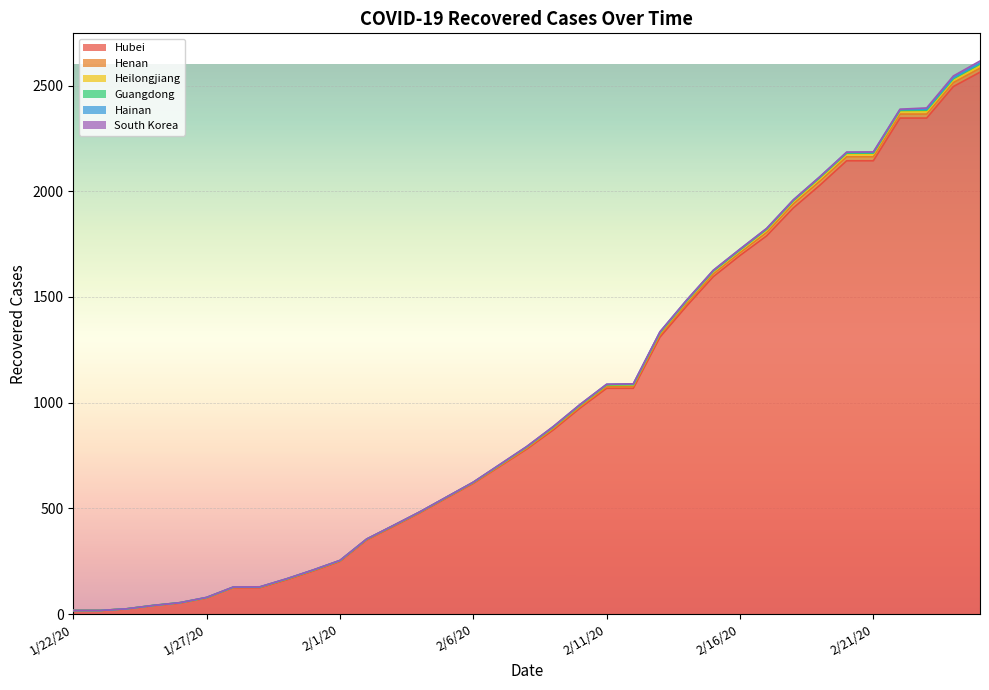

Reading left to right, extract all data points from this chart.

Hubei: 0=17	1=17	2=24	3=40	4=52	5=76	6=125	7=125	8=162	9=204	10=249	11=350	12=414	13=479	14=549	15=618	16=699	17=780	18=871	19=974	20=1068	21=1068	22=1310	23=1457	24=1596	25=1696	26=1789	27=1921	28=2029	29=2144	30=2144	31=2346	32=2346	33=2495	34=2563
Henan: 0=0	1=0	2=0	3=0	4=1	5=1	6=1	7=2	8=2	9=2	10=2	11=2	12=2	13=2	14=2	15=2	16=3	17=4	18=6	19=6	20=7	21=8	22=10	23=11	24=13	25=13	26=16	27=19	28=19	29=19	30=19	31=19	32=19	33=19	34=19
Heilongjiang: 0=0	1=0	2=1	3=1	4=1	5=1	6=1	7=1	8=2	9=2	10=2	11=2	12=2	13=2	14=2	15=3	16=3	17=5	18=6	19=7	20=8	21=8	22=9	23=11	24=11	25=11	26=11	27=11	28=12	29=12	30=12	31=12	32=12	33=12	34=12
Guangdong: 0=0	1=0	2=0	3=0	4=0	5=0	6=0	7=0	8=0	9=0	10=0	11=0	12=0	13=0	14=0	15=0	16=1	17=1	18=1	19=1	20=1	21=1	22=2	23=2	24=2	25=2	26=4	27=4	28=5	29=5	30=5	31=5	32=6	33=6	34=7
Hainan: 0=0	1=0	2=0	3=0	4=0	5=1	6=1	7=1	8=1	9=1	10=1	11=1	12=1	13=1	14=1	15=1	16=2	17=2	18=3	19=3	20=3	21=4	22=4	23=4	24=4	25=4	26=4	27=4	28=4	29=4	30=4	31=4	32=5	33=5	34=5
South Korea: 0=0	1=0	2=0	3=0	4=0	5=0	6=0	7=0	8=0	9=0	10=0	11=0	12=0	13=0	14=0	15=0	16=0	17=0	18=0	19=0	20=0	21=0	22=0	23=0	24=0	25=0	26=0	27=0	28=0	29=1	30=2	31=2	32=6	33=8	34=10